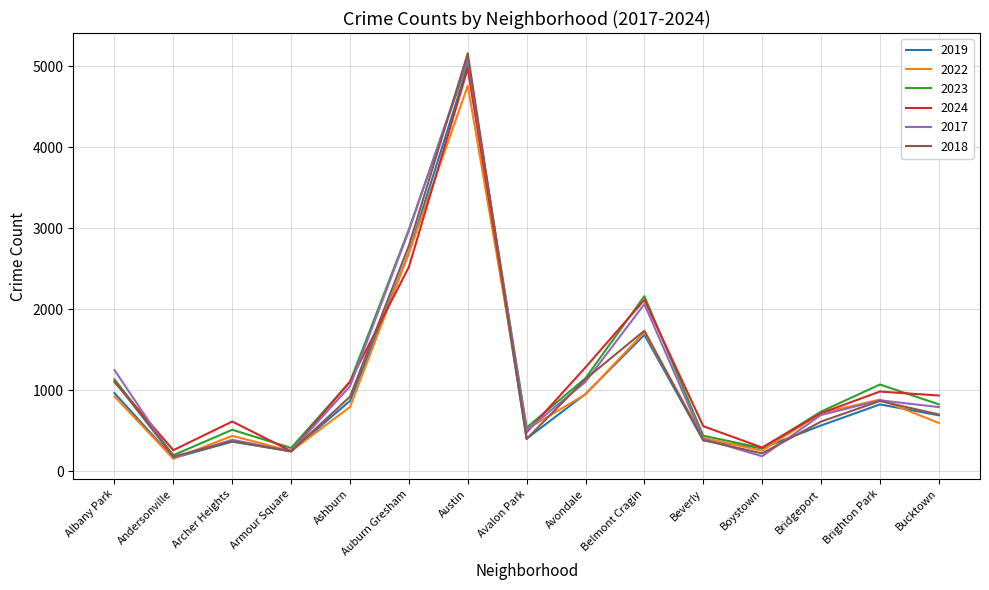

At which category does 2023 reach its first local valley?

Andersonville